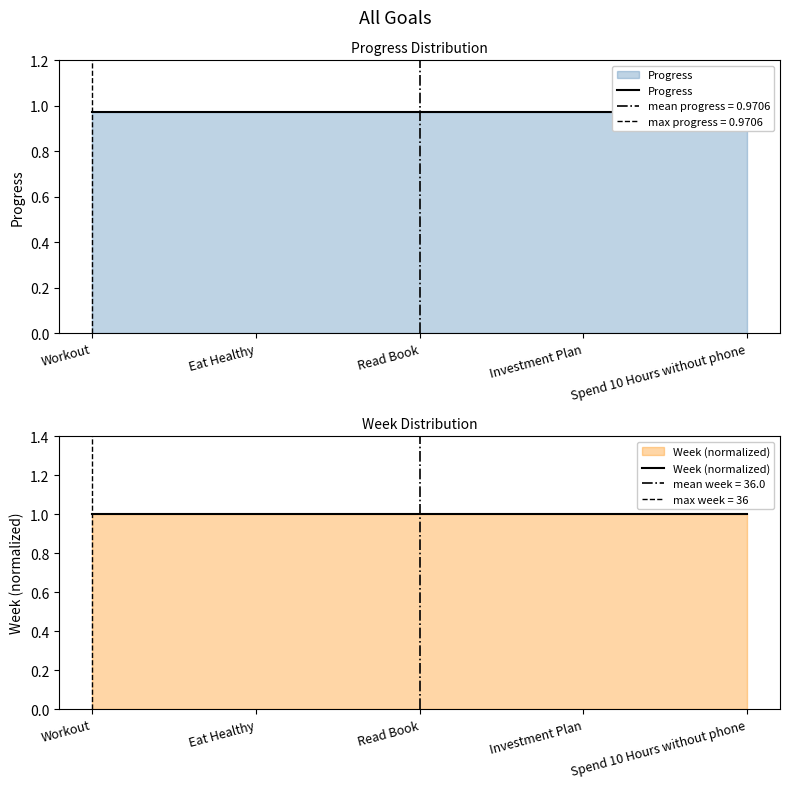

Between Eat Healthy and Workout, which is larger?

Eat Healthy